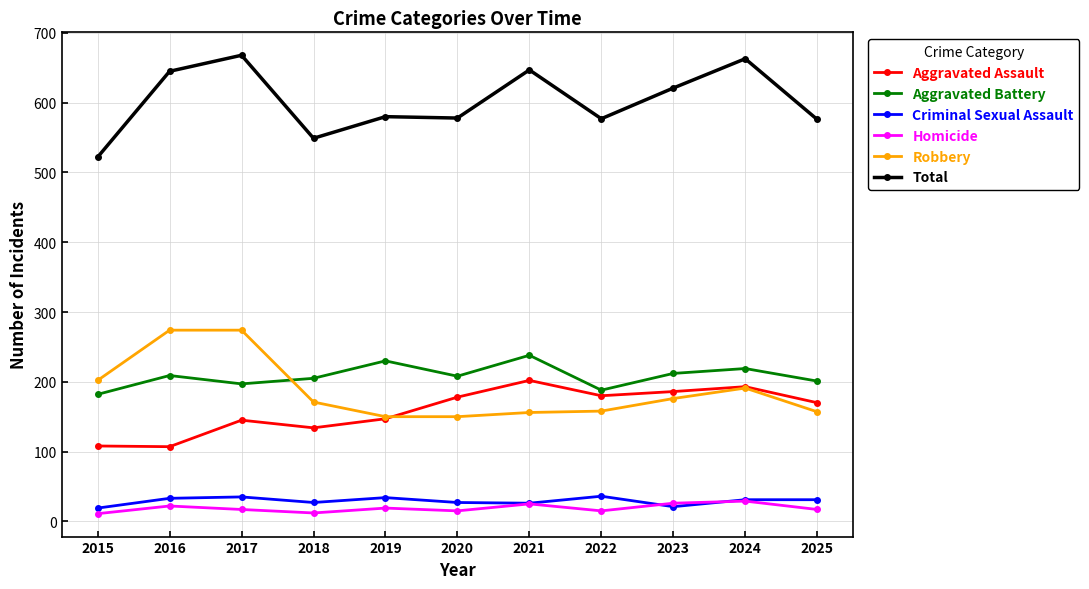

How many categories are shown in the chart?

11